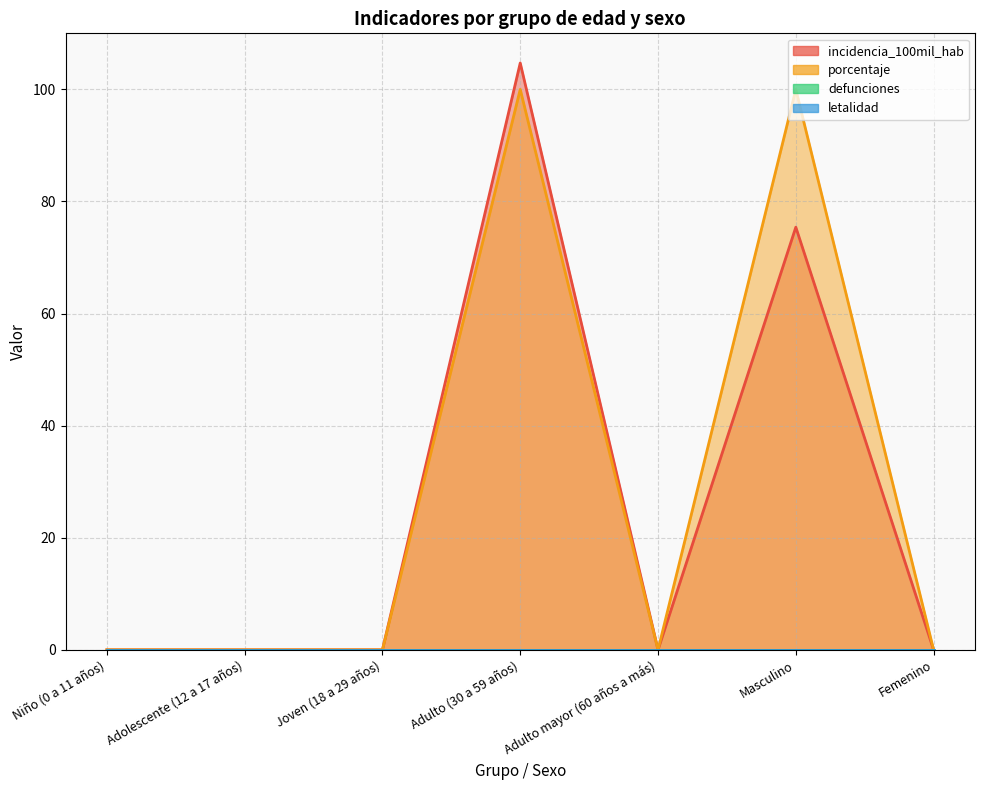

How many interior local valleys does the incidencia_100mil_hab series have?

1